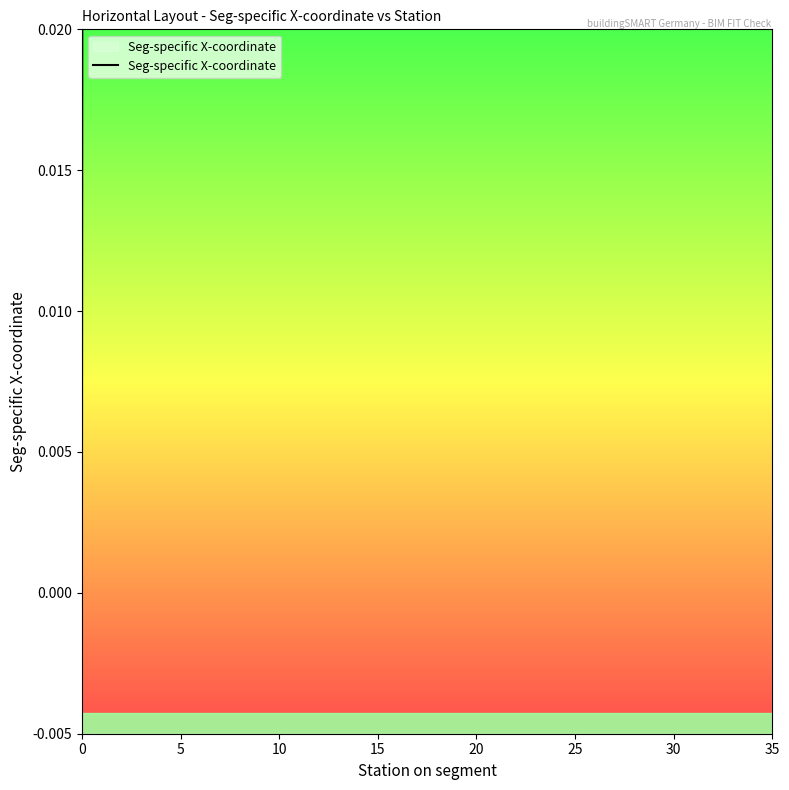

True or false: the data shows 23.2 at 16.

False